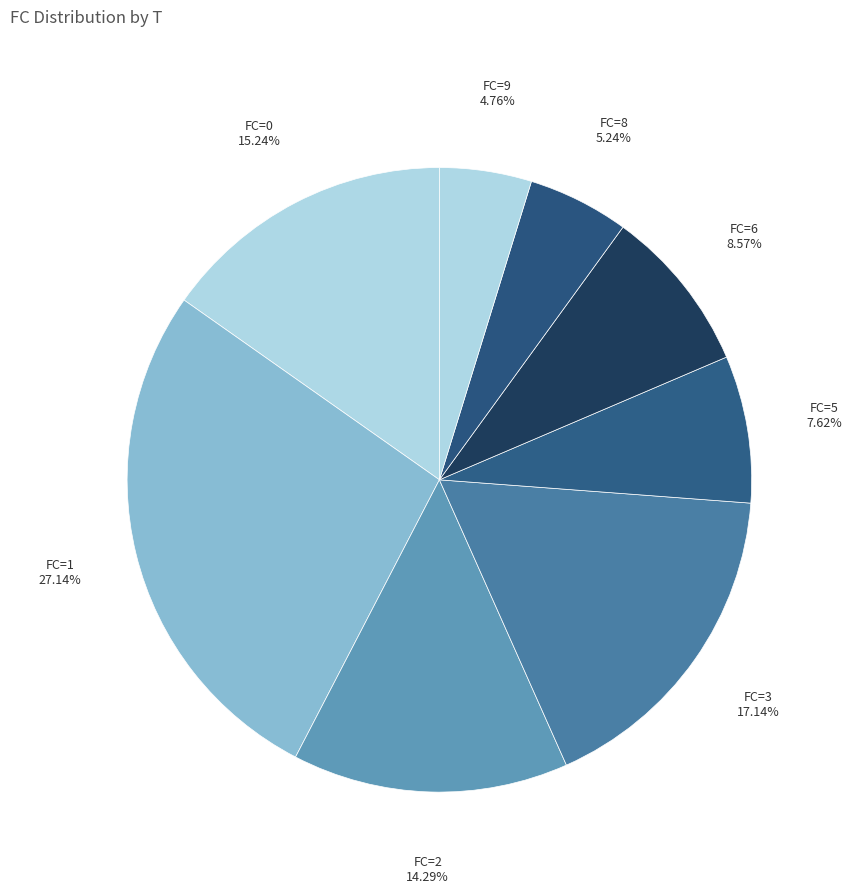

Count the number of slices in the pie.

8